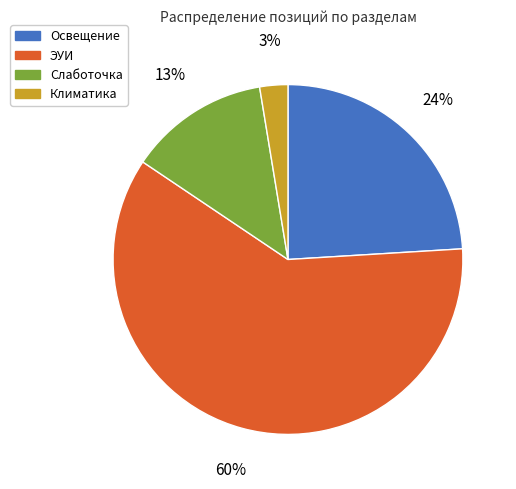

Between Освещение and Слаботочка, which is larger?

Освещение